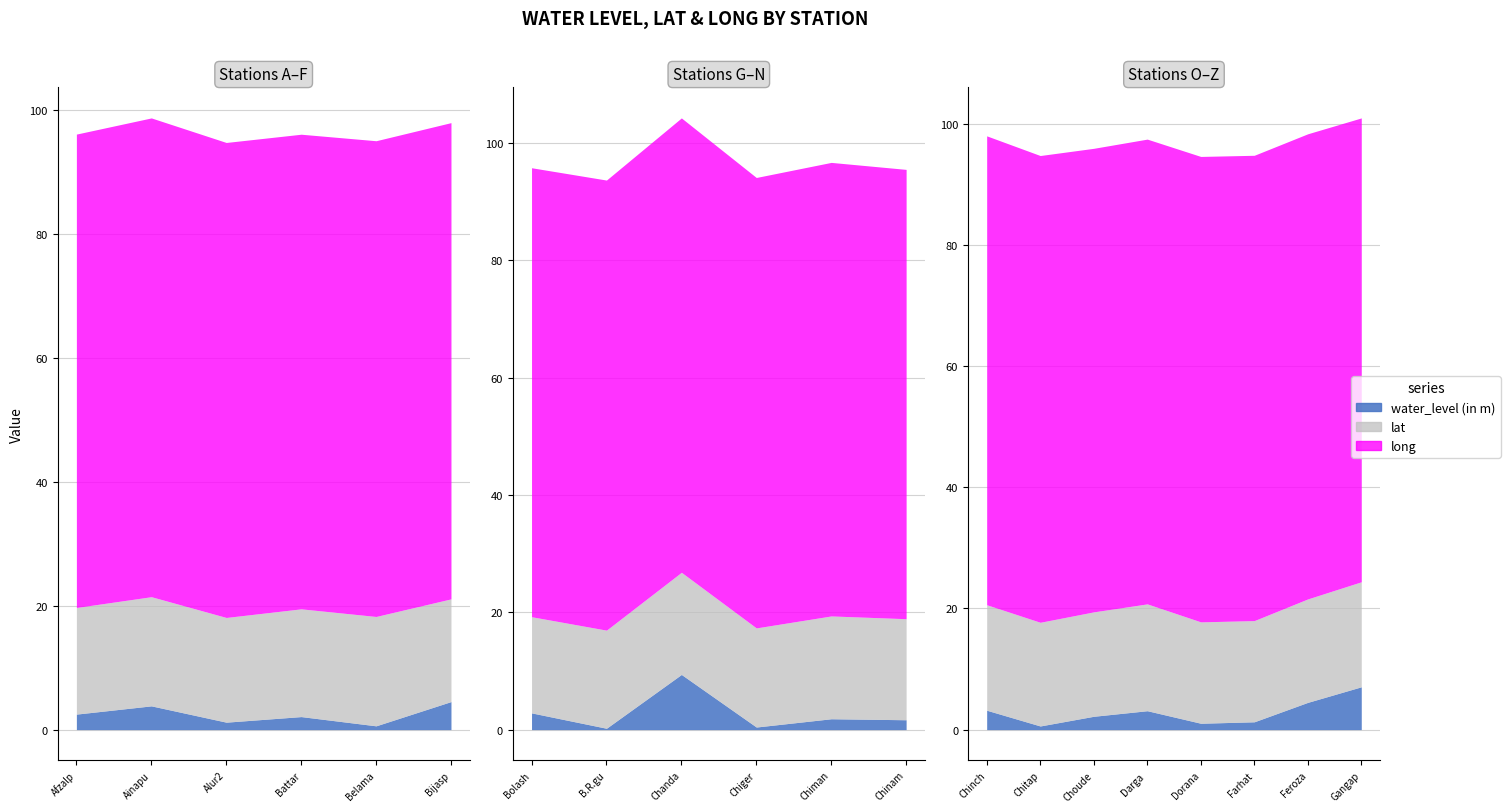

The water_level (in m) series shows 6.9 at Bijaspur. True or false?

False